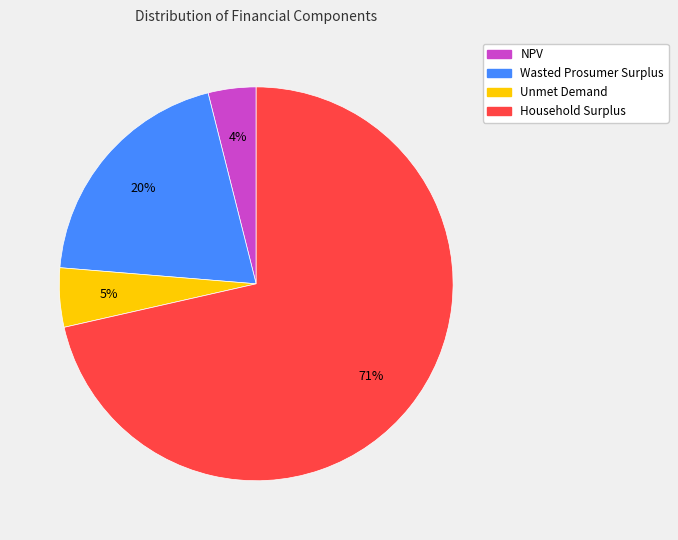

Which category has the smallest portion of the pie?

NPV